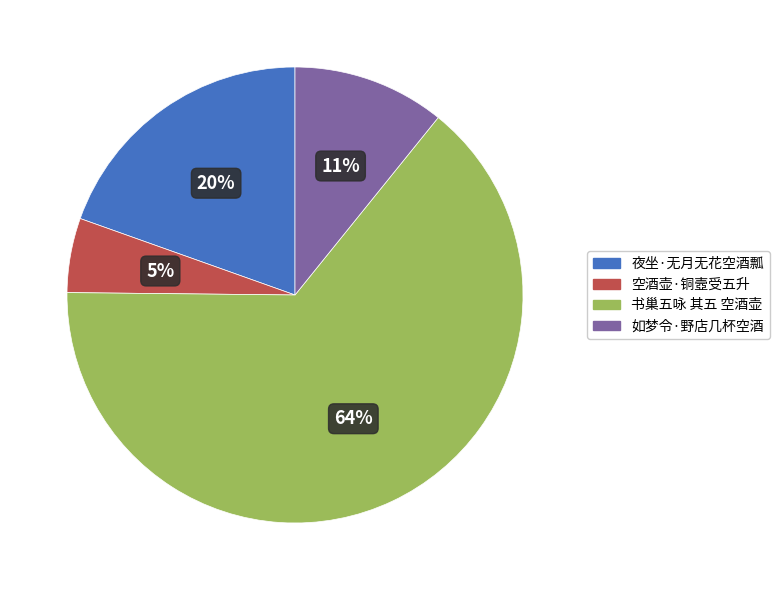

How many segments does this pie chart have?

4